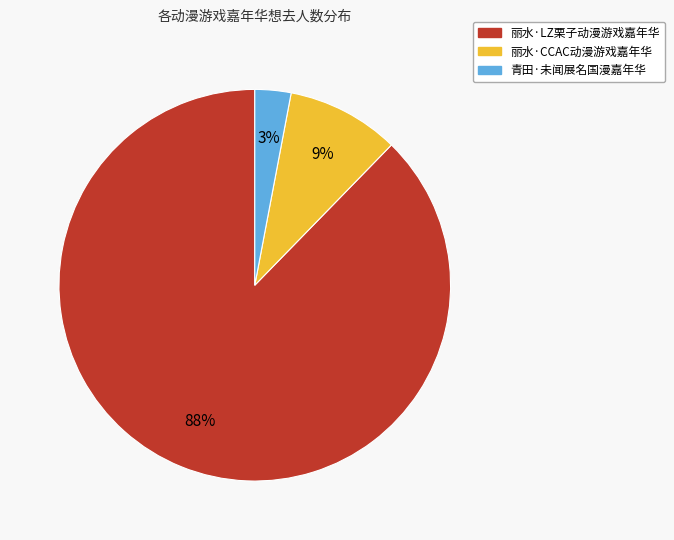

How many slices are in this pie chart?

3